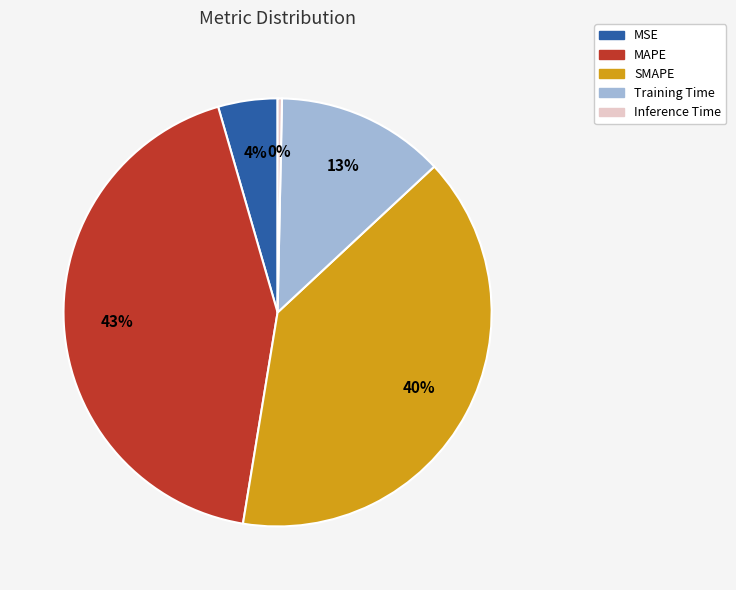

How many segments does this pie chart have?

5